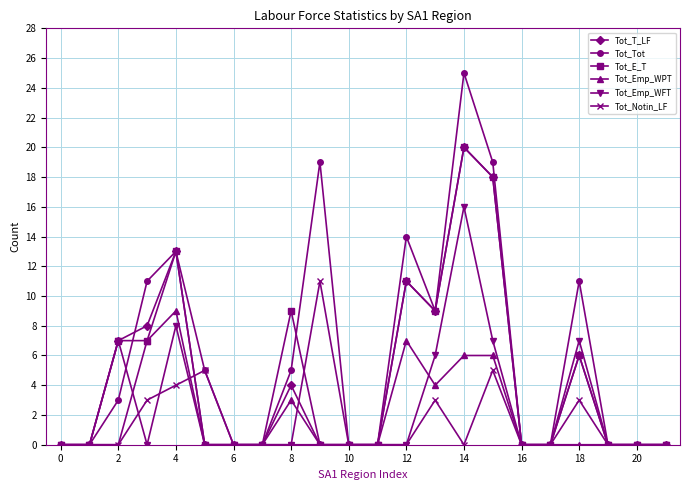

Which series has the largest total across all categories?

Tot_Tot